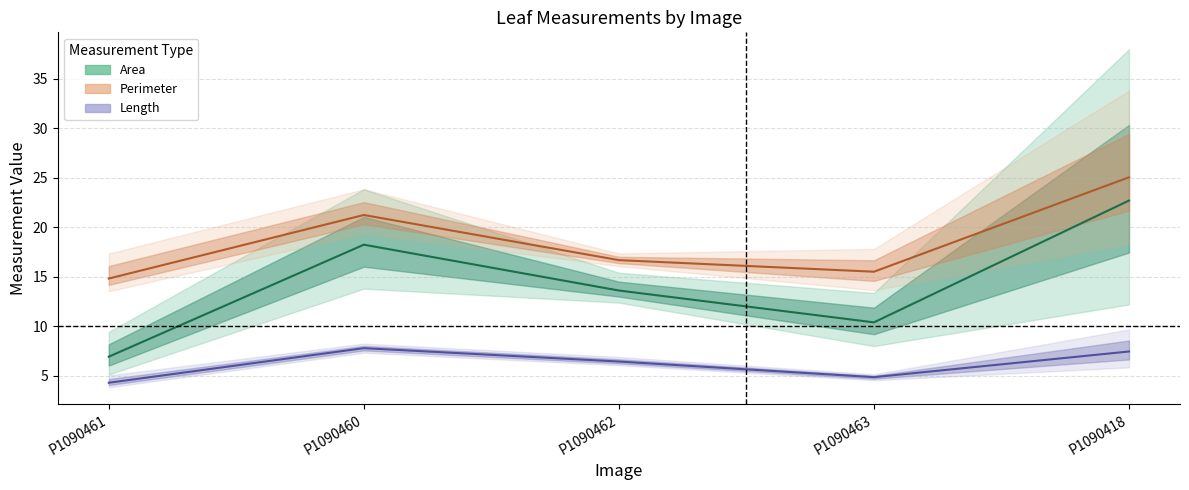

What is the value of the Length (mean) point at the 4th from the left?

4.8